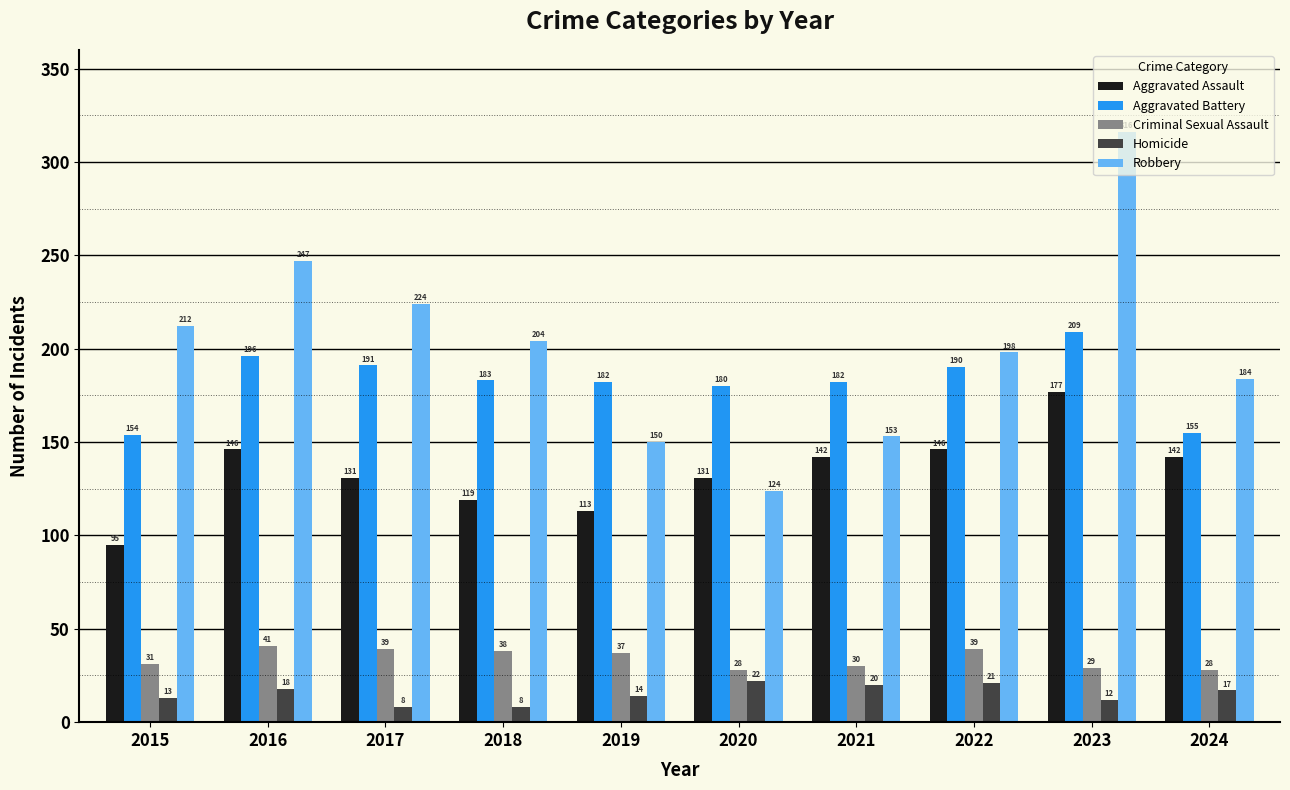

At which label is Homicide closest to 15?

2019